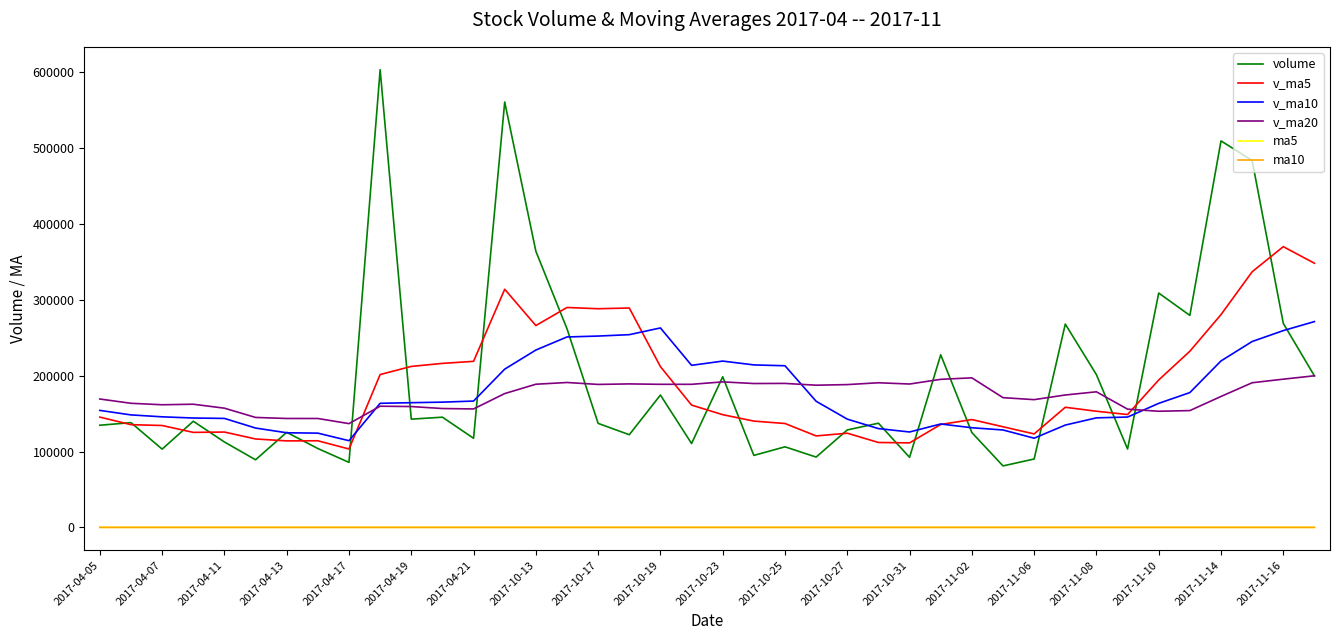

What is the average value of the v_ma10 series?

176295.3